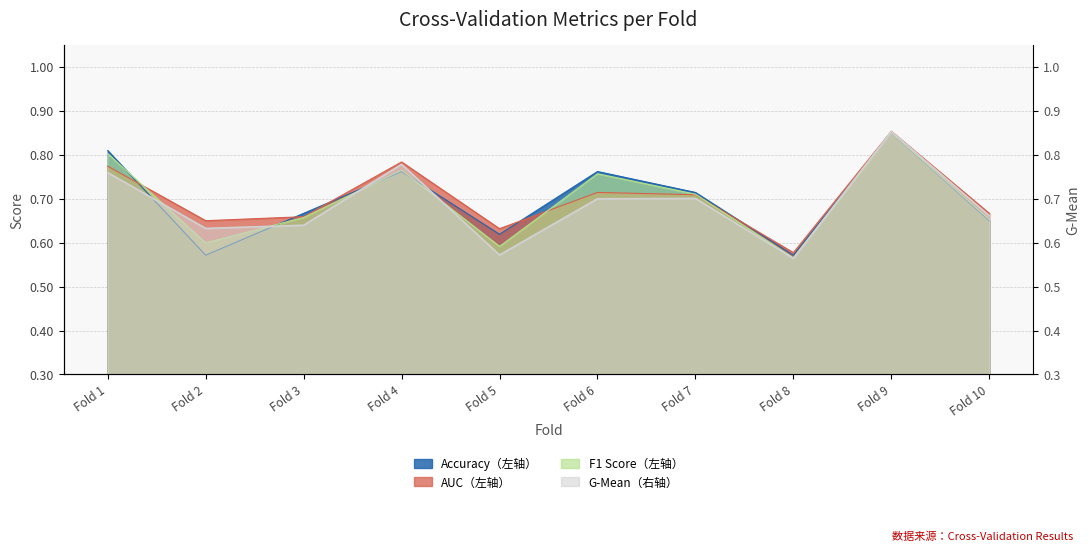

The value of f1_score at Fold 8 is 0.2. True or false?

False